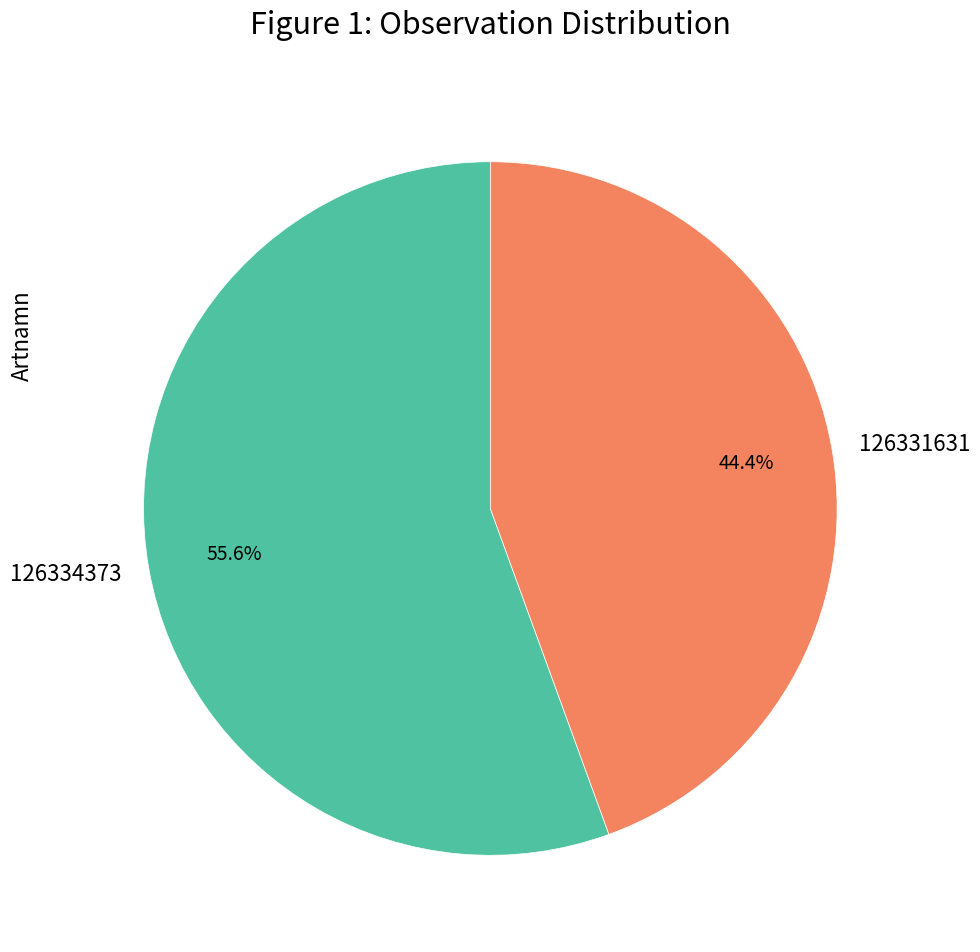

What percentage is the 126331631 slice, to the nearest percent?

44%